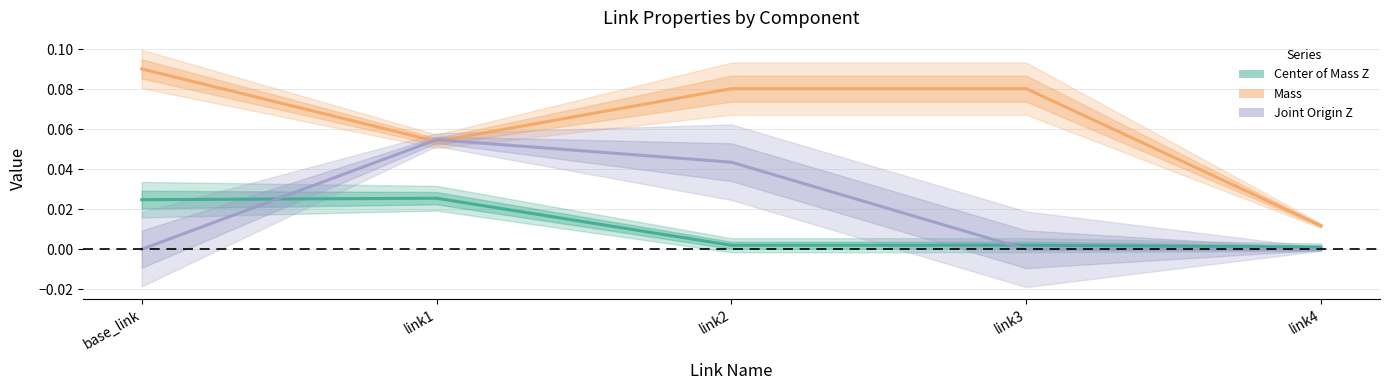

At which category does the chart reach its minimum across all series?

base_link